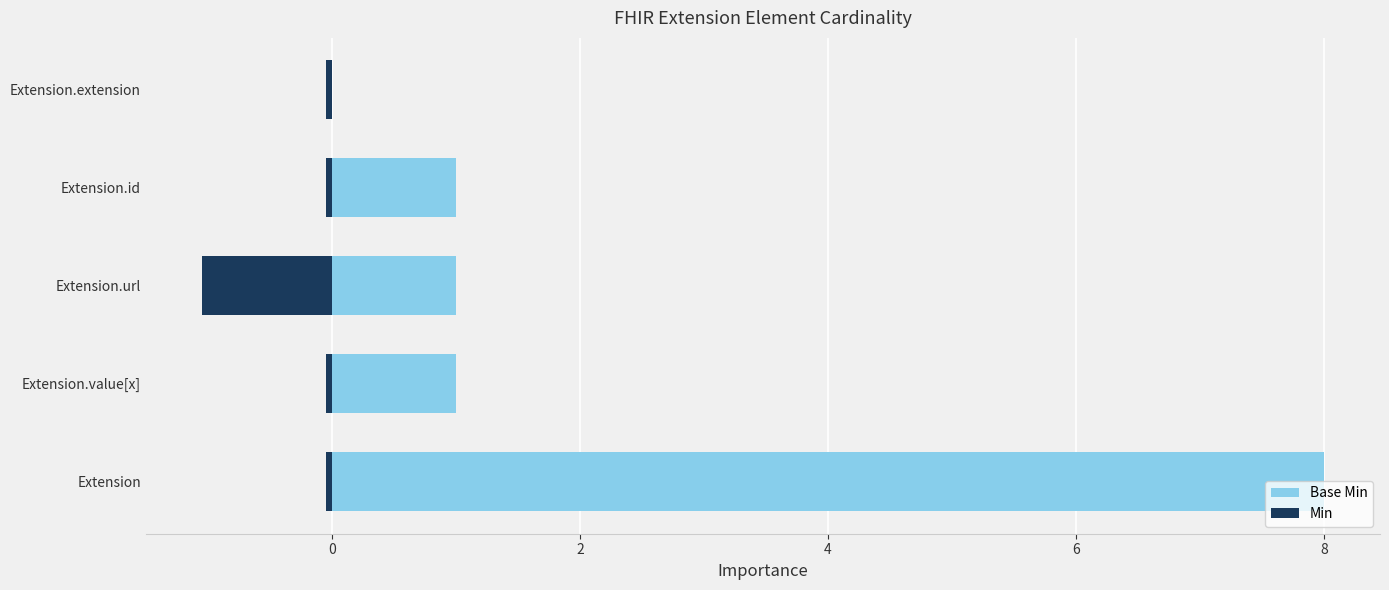

What are all the series names shown in the legend?

Base Min, Min